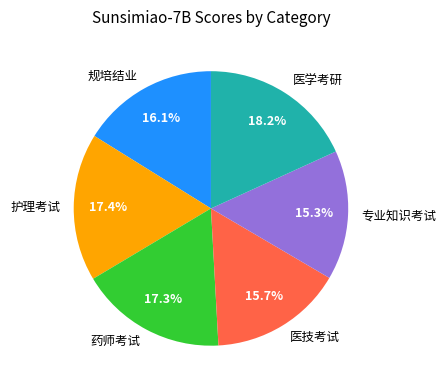

Approximately how many times larger is the value at 护理考试 compared to 专业知识考试?

1.1